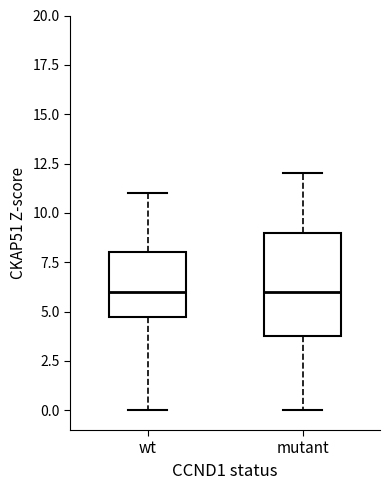

Reading left to right, transcribe this box plot: for each box, give where its median line is, the range the box spans, and where its two whiskers end, as read against the y-axis. The values are not printed on the chart, so give them approximately, as read against the axis.

wt: median 6, box 5 to 8, whiskers 0 to 11
mutant: median 6, box 4 to 9, whiskers 0 to 12